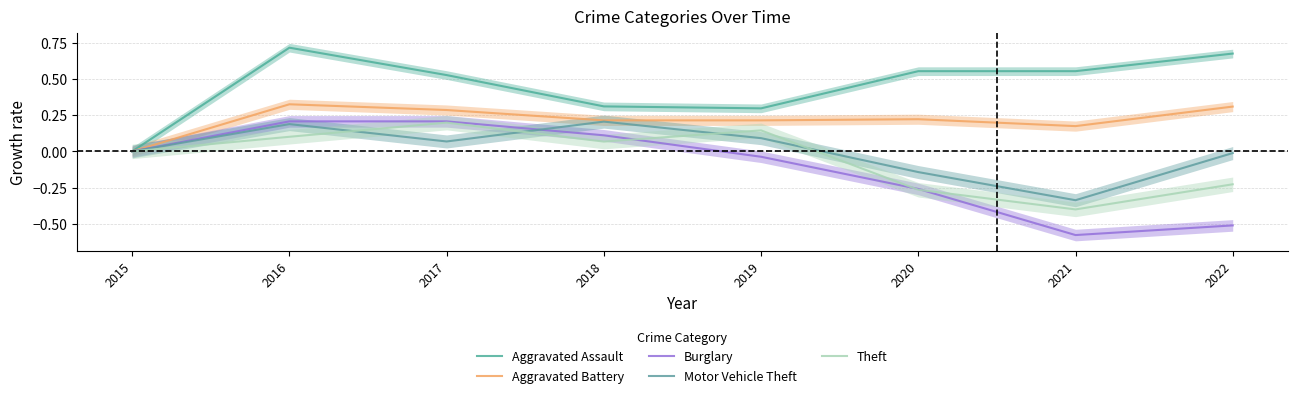

Where is the first local maximum for Aggravated Battery?

2016